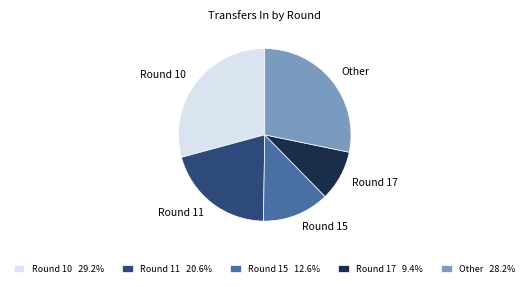

What is the ratio of the value at Round 17 to the value at Other?

0.3